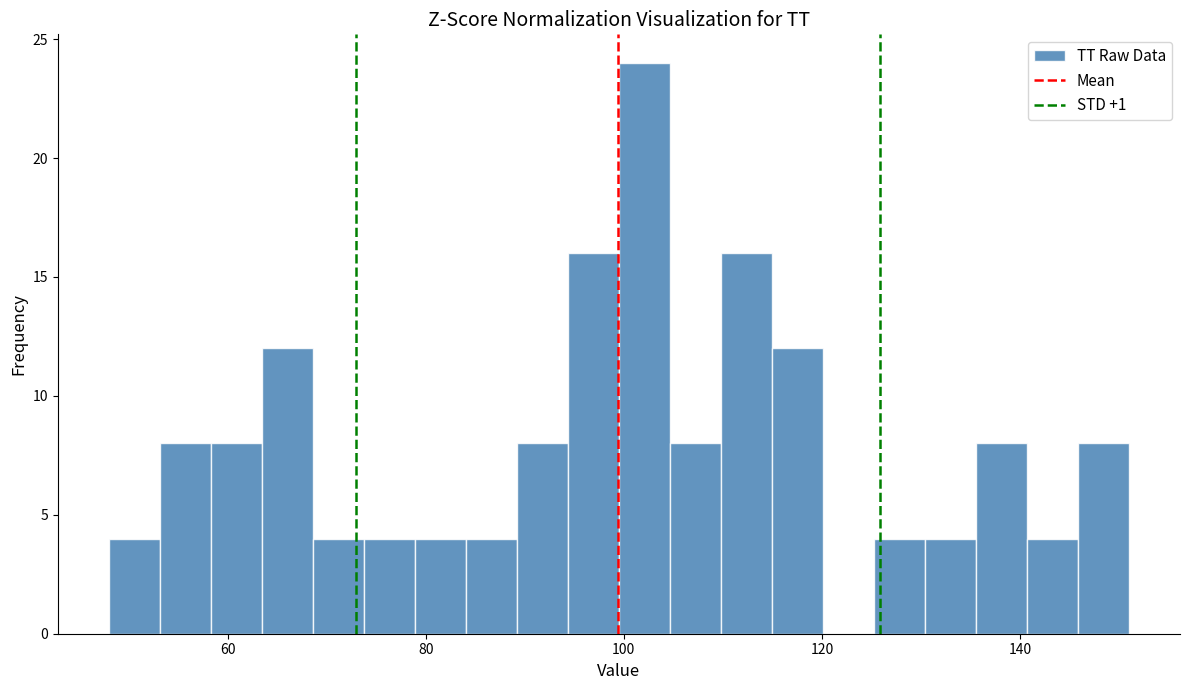

Read against the x-axis, roughly where is the centre of the tallest bar?

102